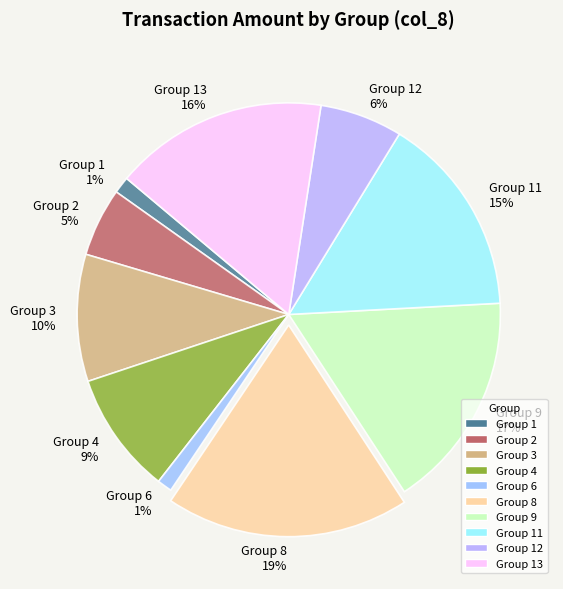

Count the number of slices in the pie.

10